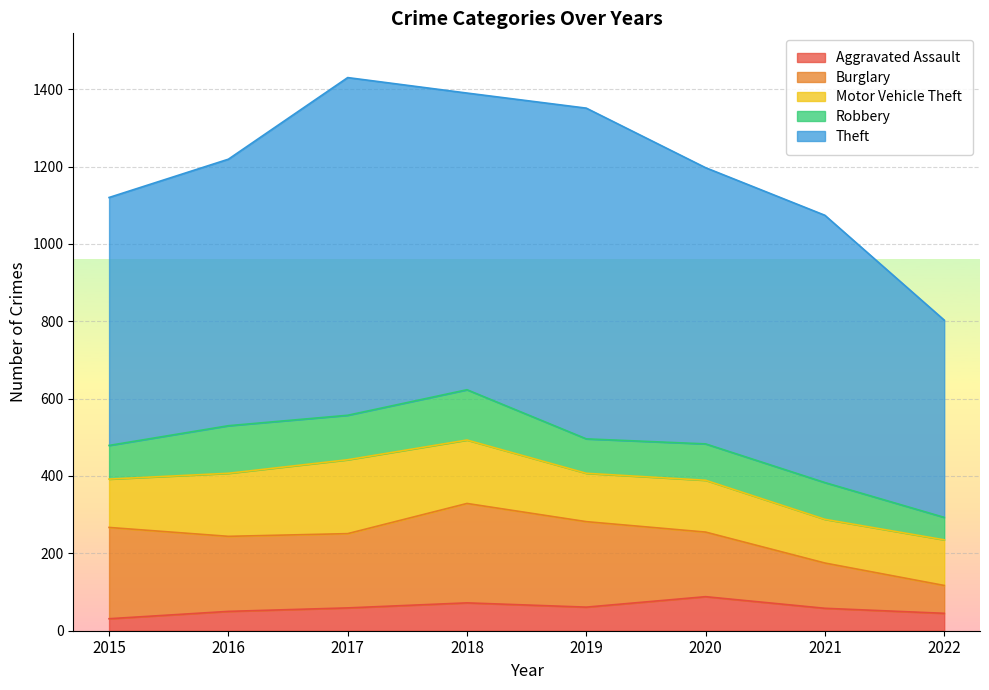

At how many categories does at least one series exceed 766?

3